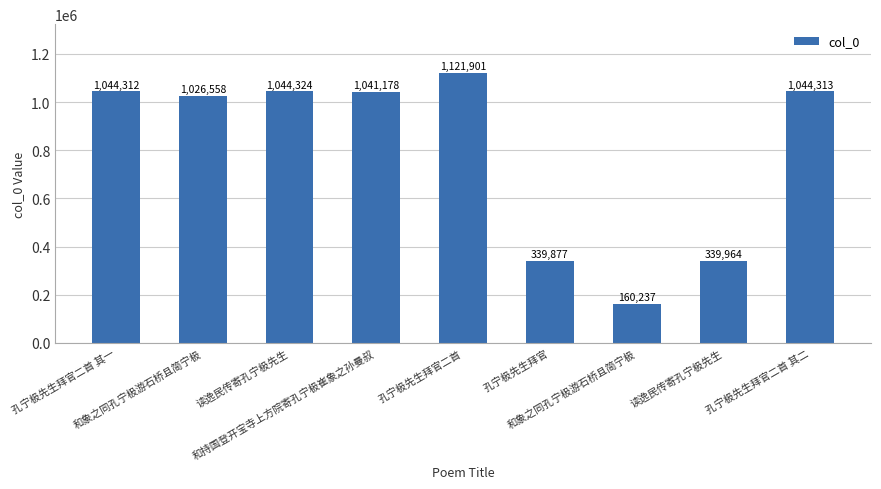

What is the minimum value shown in the chart?

160237